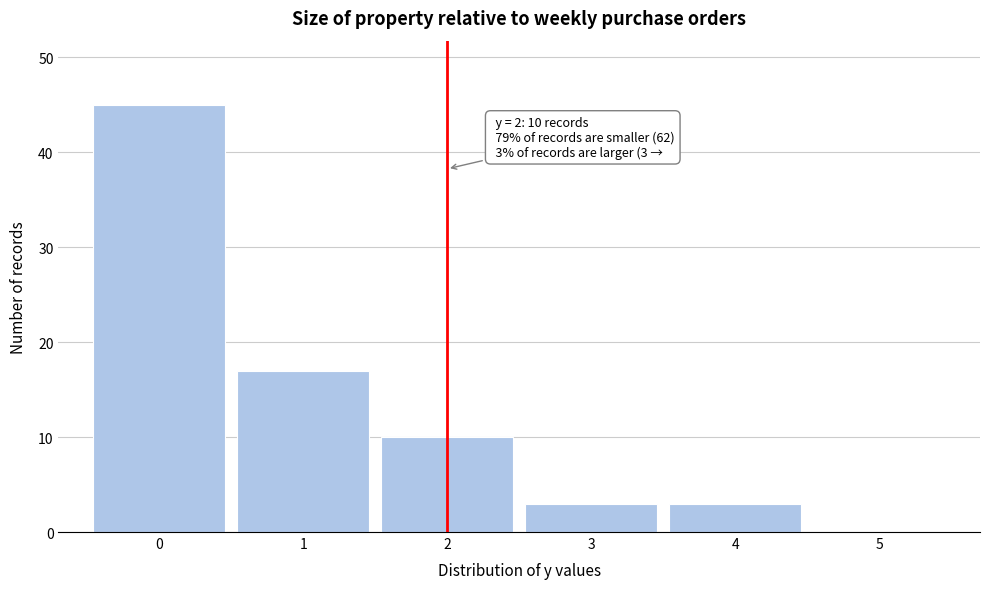

Over which range of the x-axis is the bar tallest?

-0.5 to 0.5